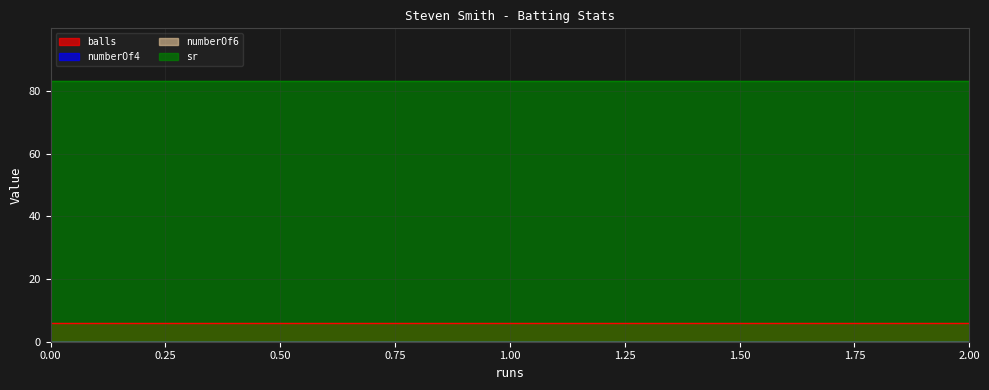

What is the average value of the sr series?

83.3